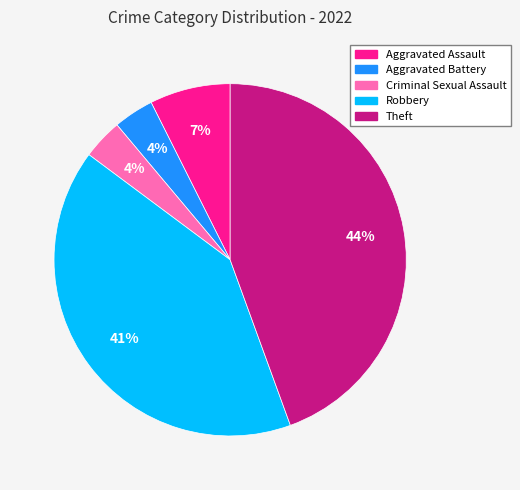

How many segments does this pie chart have?

5